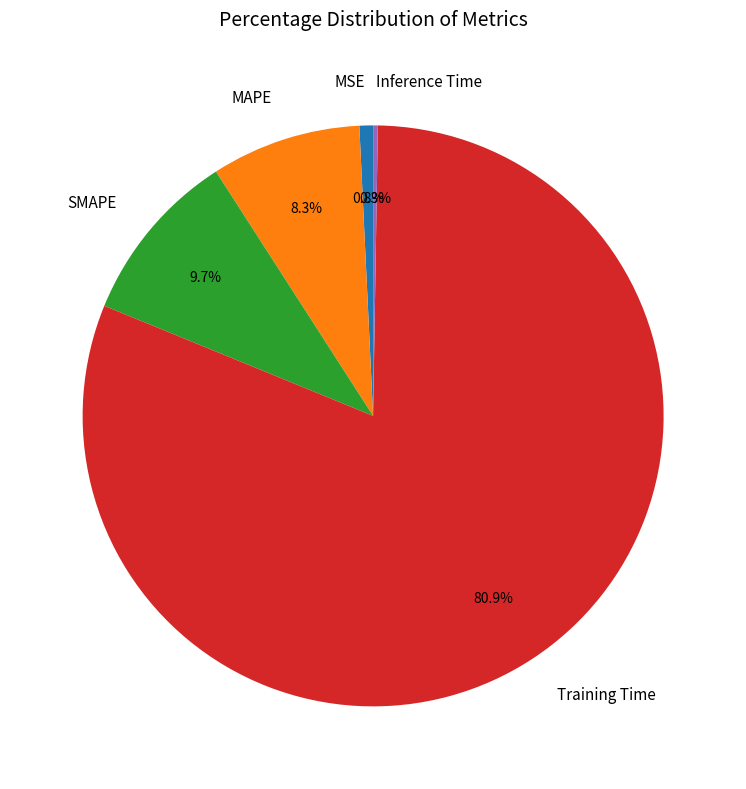

Which has a higher value, MSE or SMAPE?

SMAPE